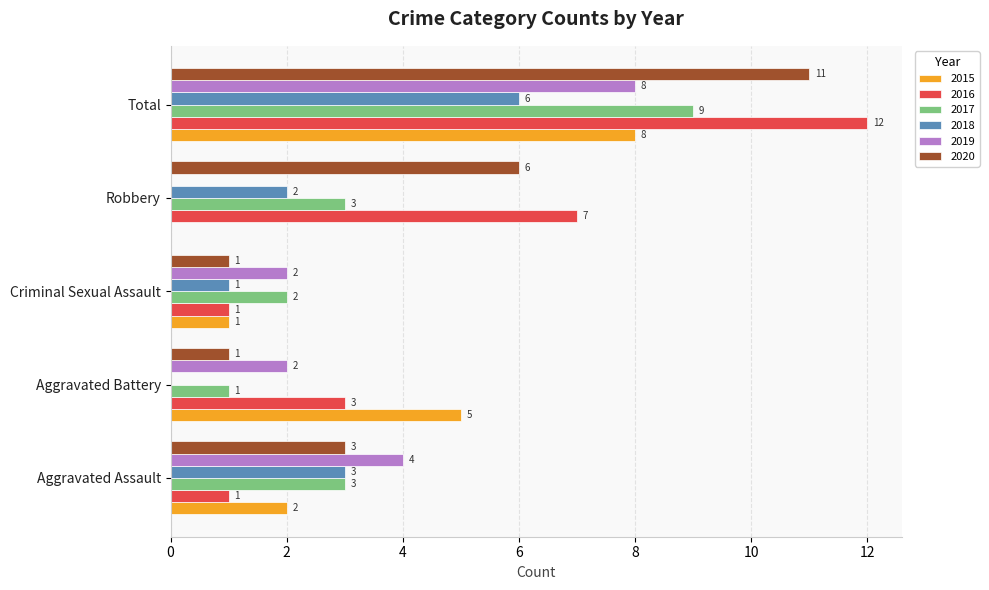

What is the spread (max minus min) of values at Criminal Sexual Assault?

1